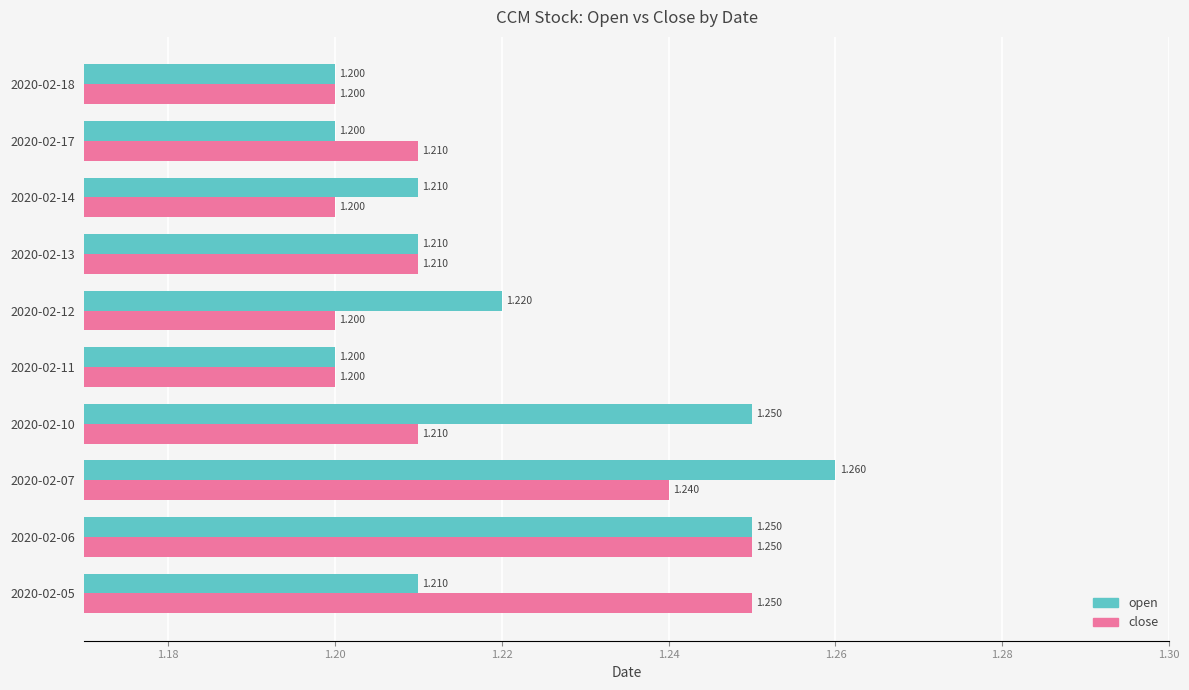

Which series has the largest range (max minus min)?

open